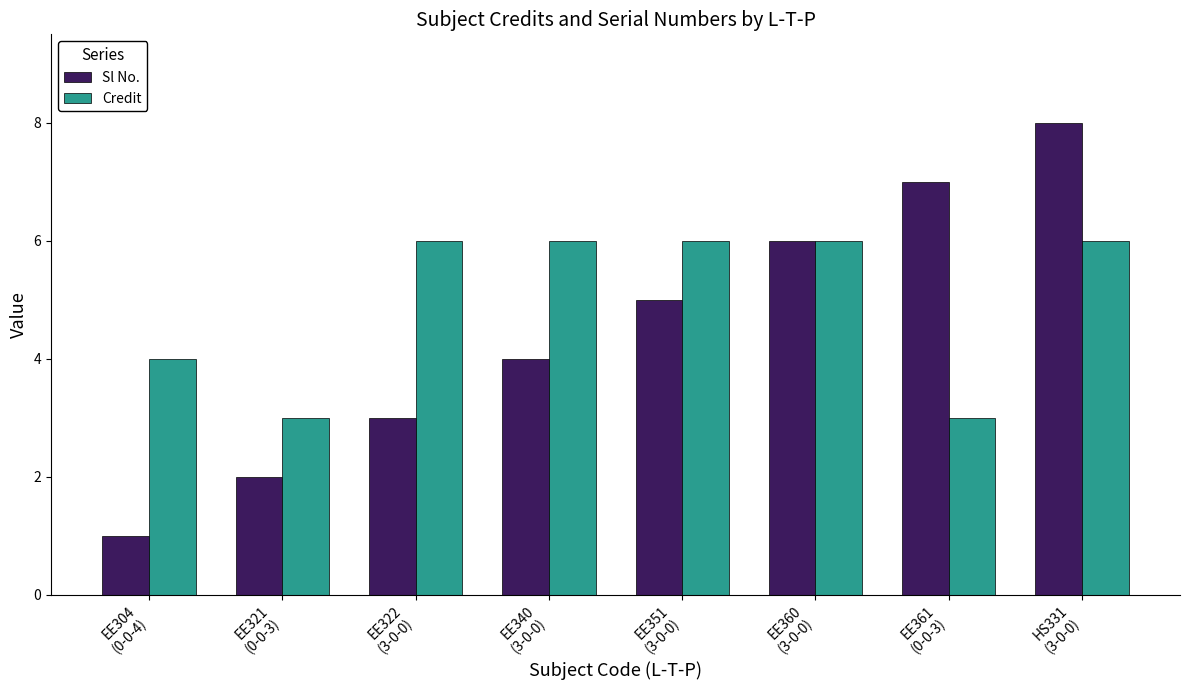

Reading right to left, list all the values displayed in this chart.

Sl No.: HS331
(3-0-0)=8	EE361
(0-0-3)=7	EE360
(3-0-0)=6	EE351
(3-0-0)=5	EE340
(3-0-0)=4	EE322
(3-0-0)=3	EE321
(0-0-3)=2	EE304
(0-0-4)=1
Credit: HS331
(3-0-0)=6	EE361
(0-0-3)=3	EE360
(3-0-0)=6	EE351
(3-0-0)=6	EE340
(3-0-0)=6	EE322
(3-0-0)=6	EE321
(0-0-3)=3	EE304
(0-0-4)=4